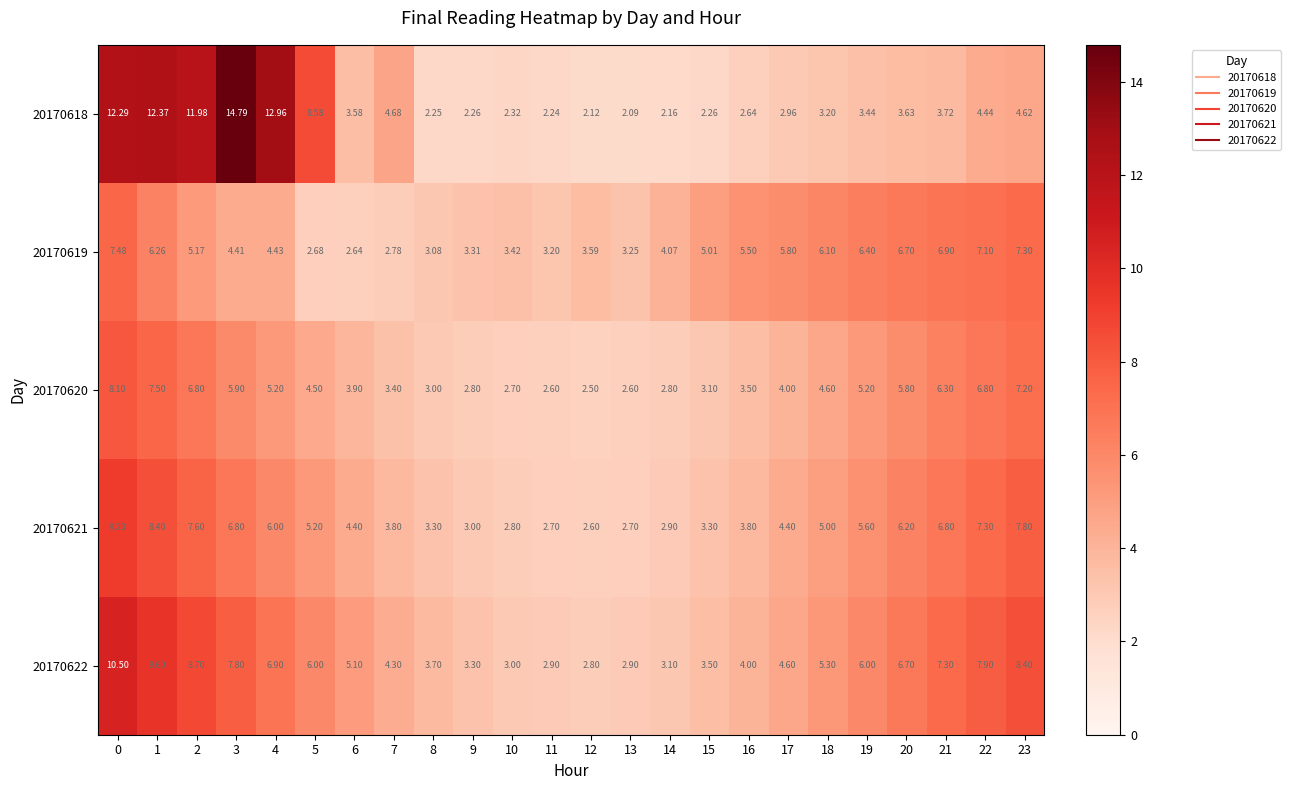

Is the value of 20170620 at 17 greater than the value of 20170618 at 15?

Yes